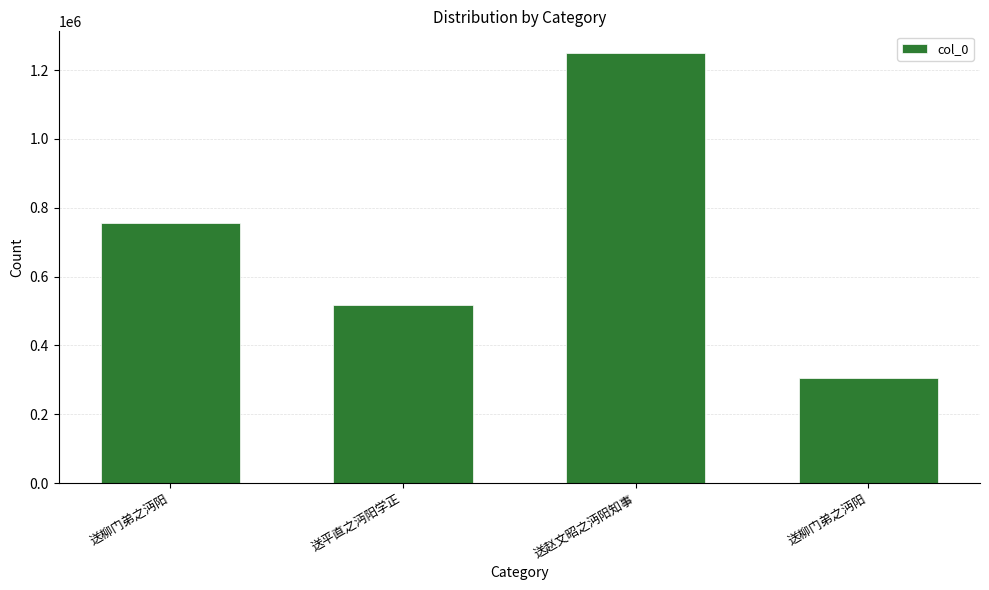

How many bars are there in total?

4